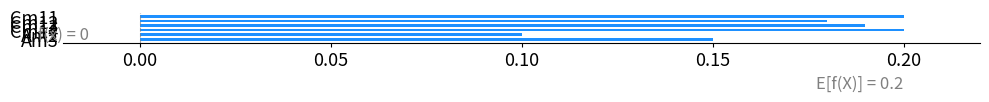

Count the values in the range 0 to 1.

6